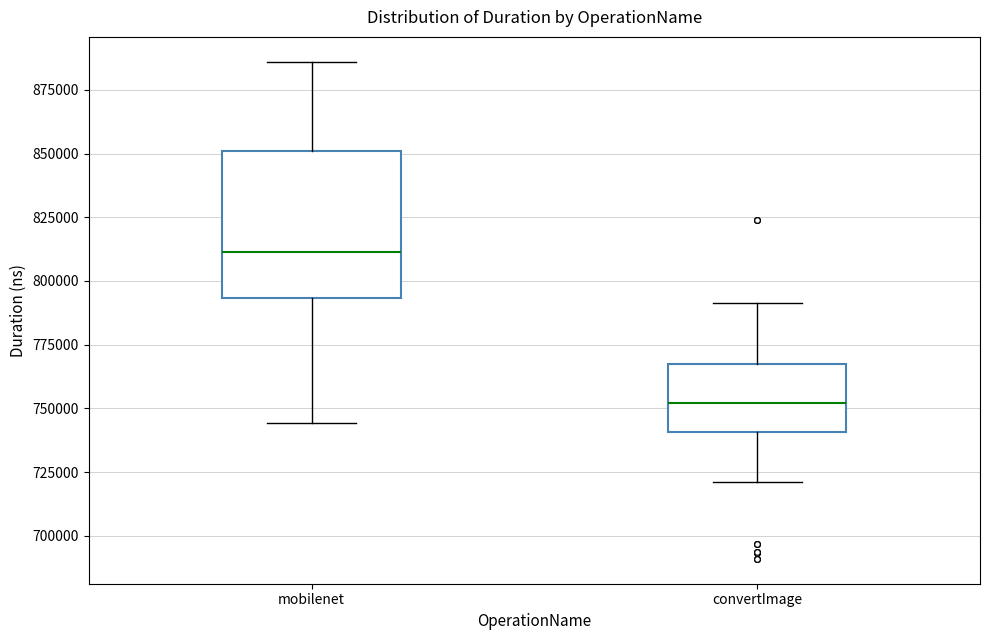

Reading left to right, read every box against the y-axis: the position of its median line, the range the box covers, and the ends of its whiskers. The values are not printed on the chart, so give them approximately, as read against the axis.

mobilenet: median 810000, box 795000 to 850000, whiskers 745000 to 885000
convertImage: median 750000, box 740000 to 765000, whiskers 720000 to 790000